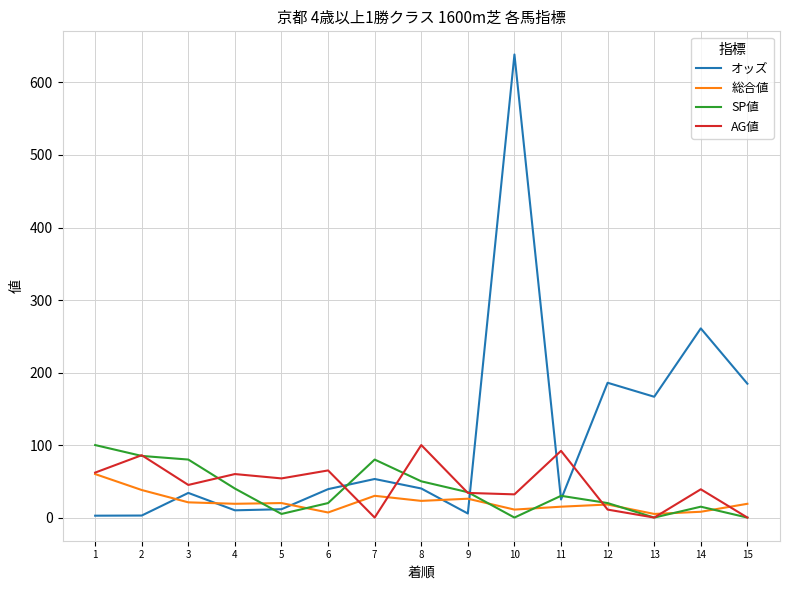

Is this an area chart (filled region under the line)?

No